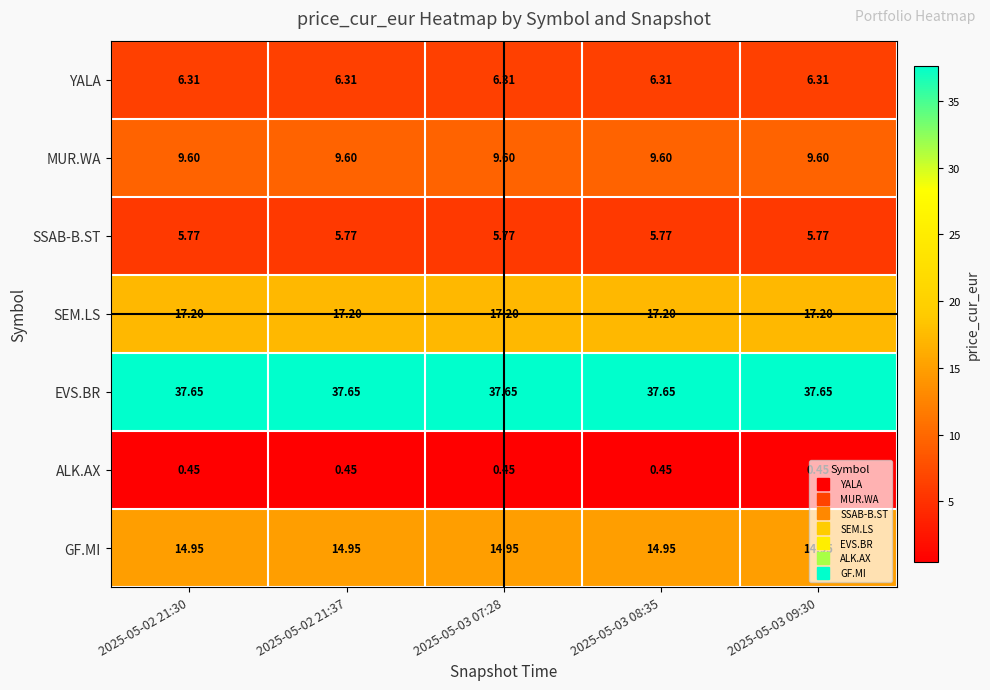

Which series has the largest total across all categories?

EVS.BR